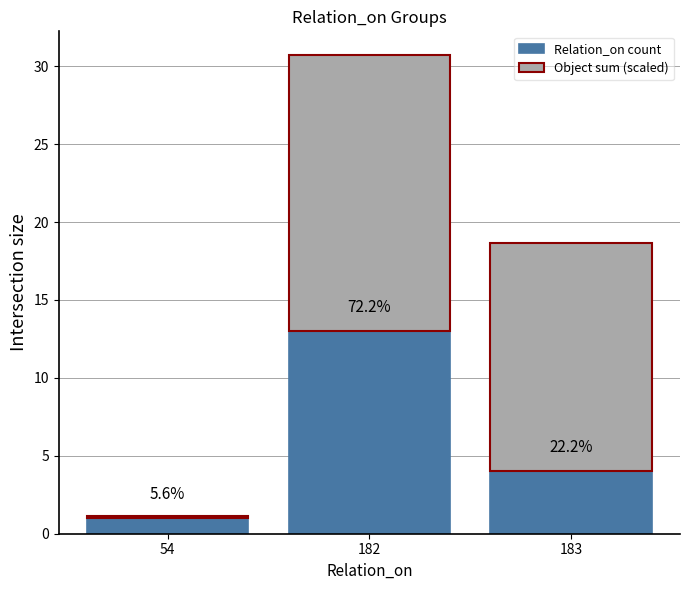

How many bars are there in total?

3